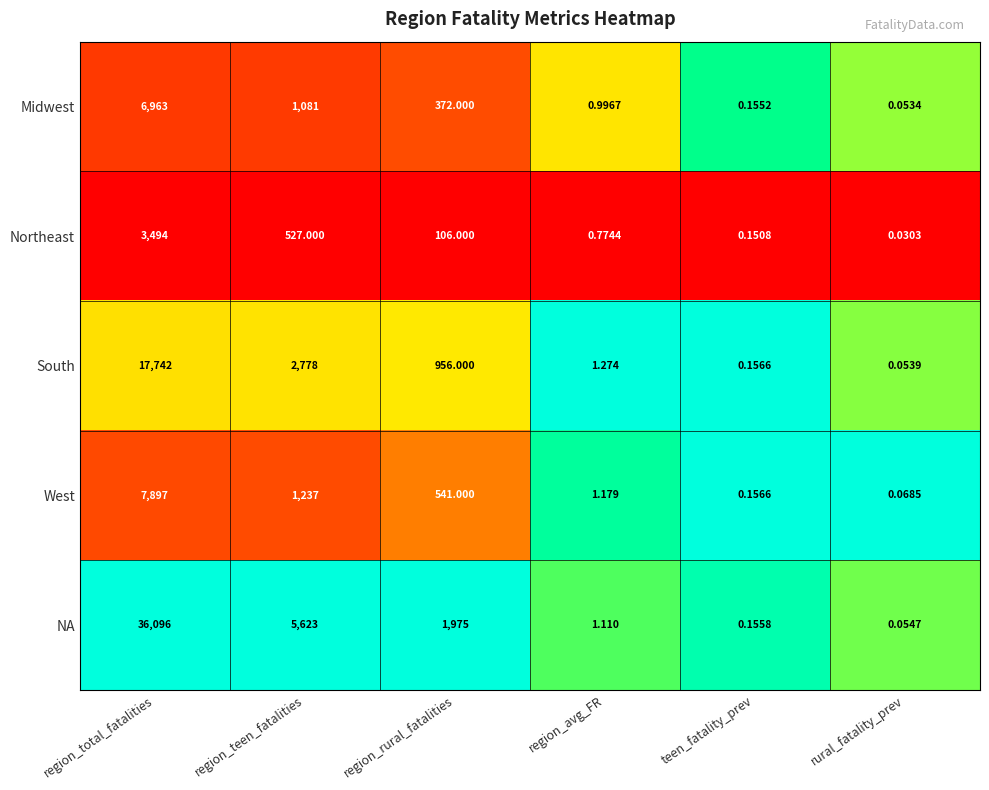

Which series has the largest total across all categories?

NA